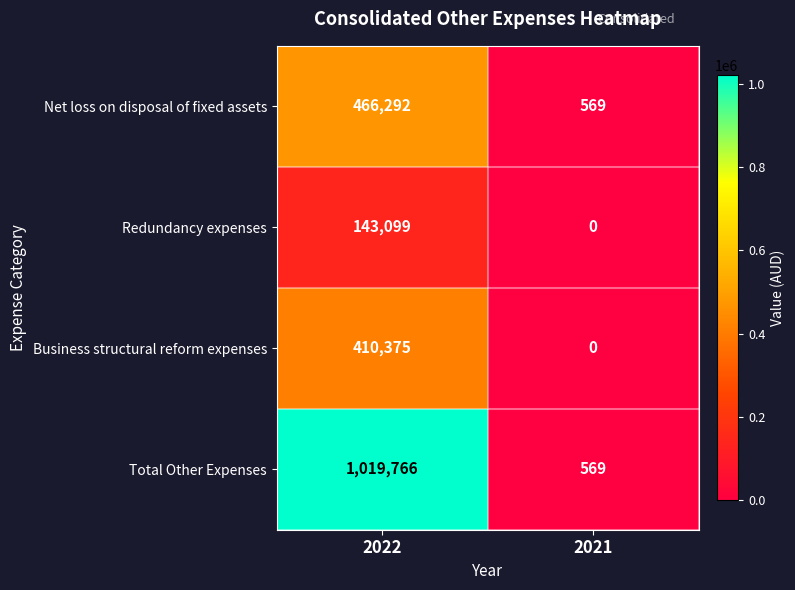

Which category has the highest value in the Redundancy expenses series?

2022